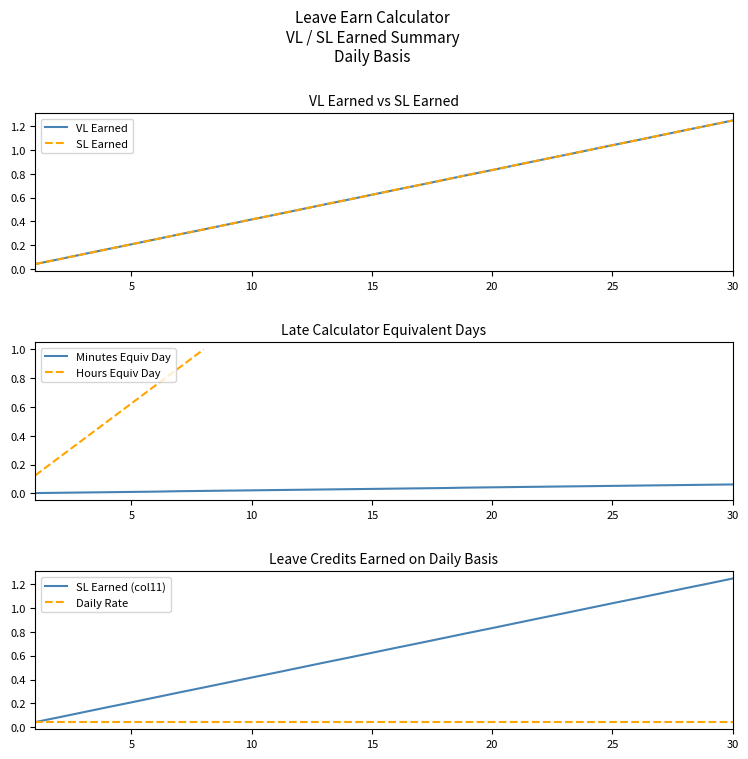

What is the value of the SL Earned (col11) point at the 6th from the left?

0.2